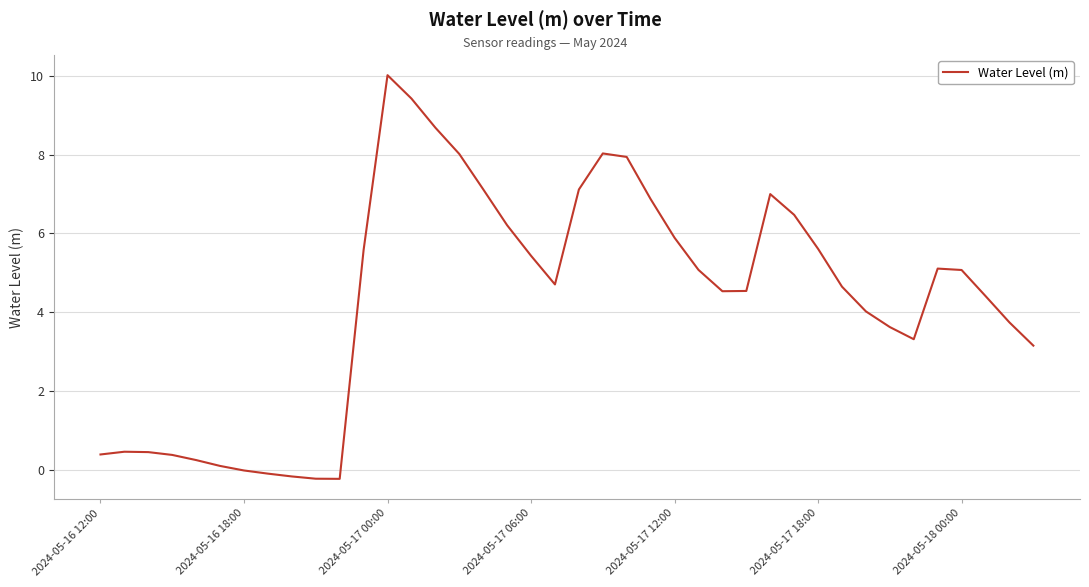

What is the greatest value displayed?

10.0